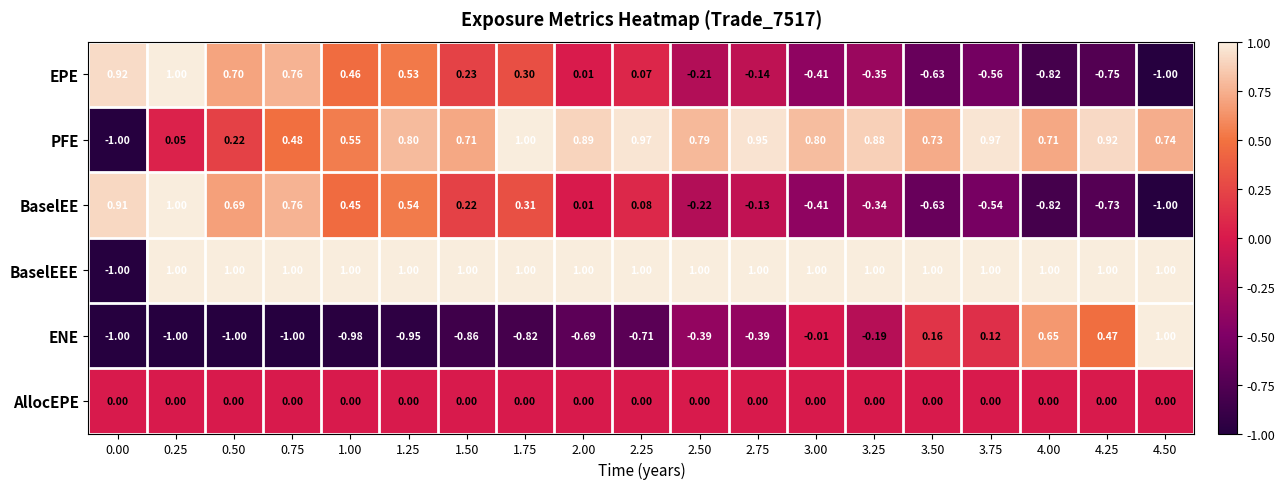

Which series has the largest total across all categories?

BaselEEE